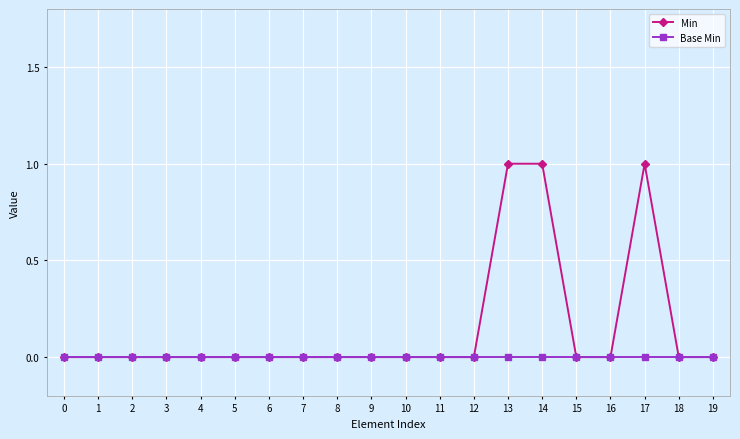

Is it true that Base Min equals 0 at 5?

True